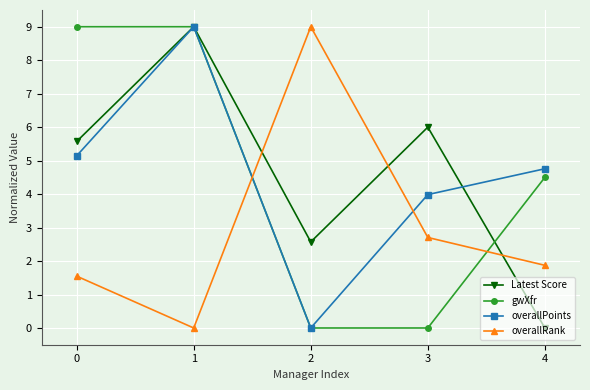

What is the maximum value shown in the chart?

9.0